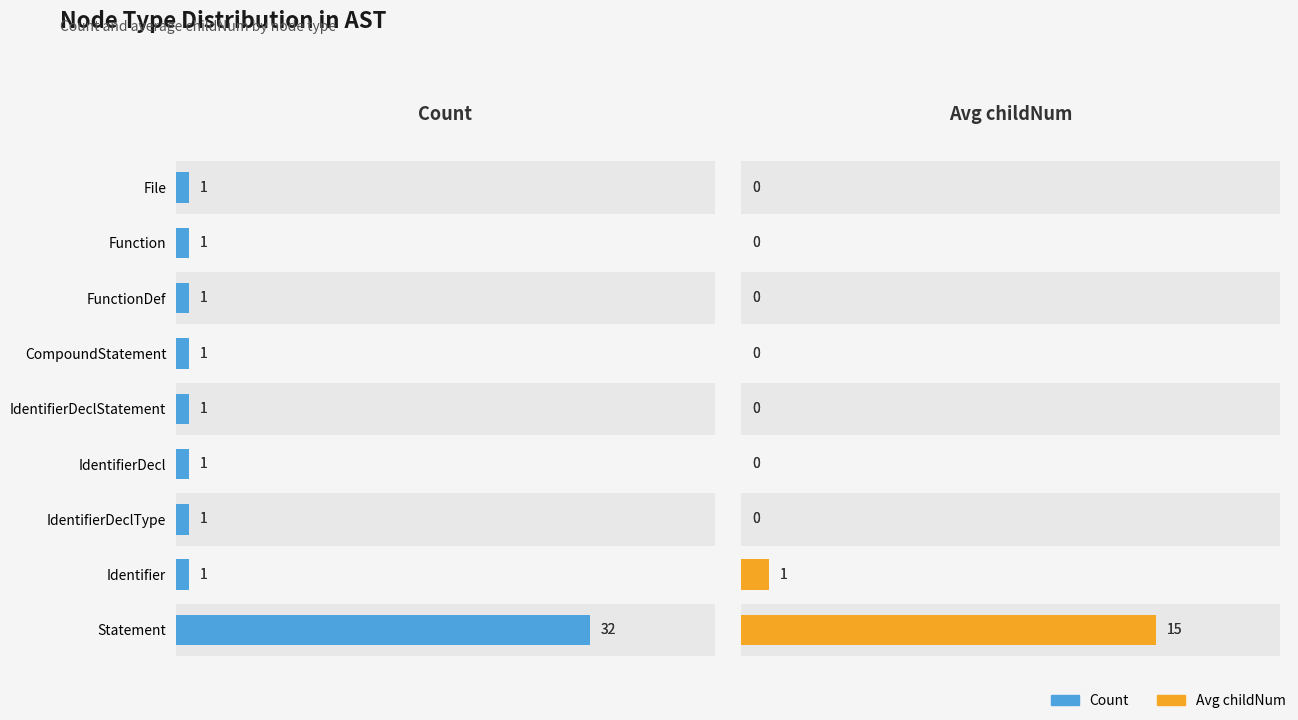

The value of Avg childNum at Identifier is 1. True or false?

False